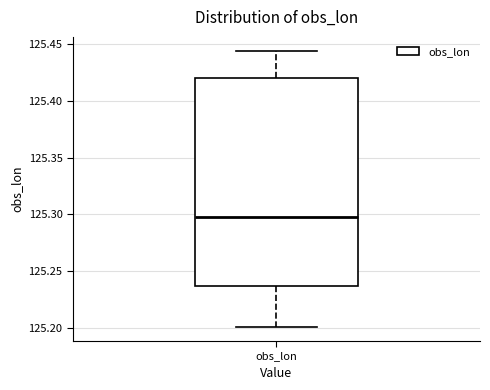

Read this box plot against the y-axis: the position of the median line, the range covered by the box, and the ends of both whiskers. The values are not printed on the chart, so give them approximately, as read against the axis.

median 125.295, box 125.235 to 125.420, whiskers 125.200 to 125.445